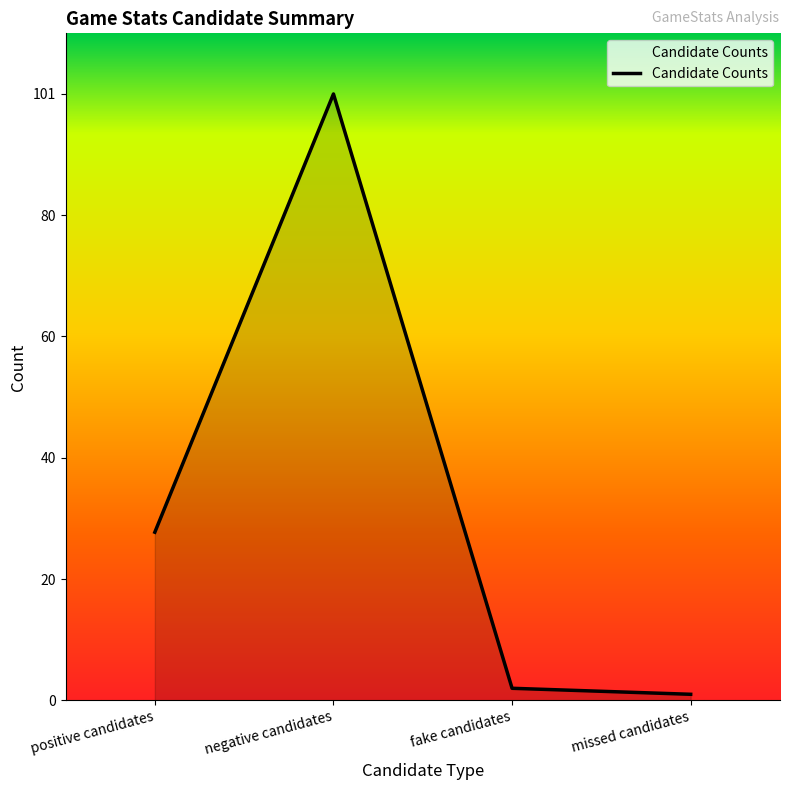

Where is the data nearest to the value 51?

positive candidates